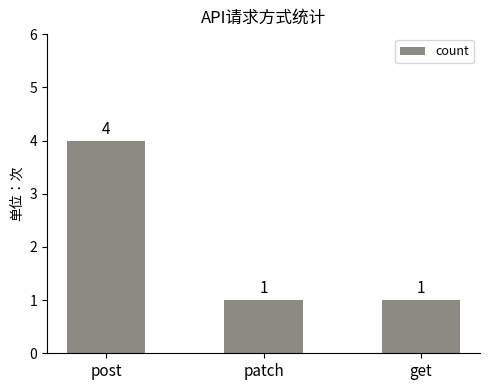

Which has a higher value, get or post?

post